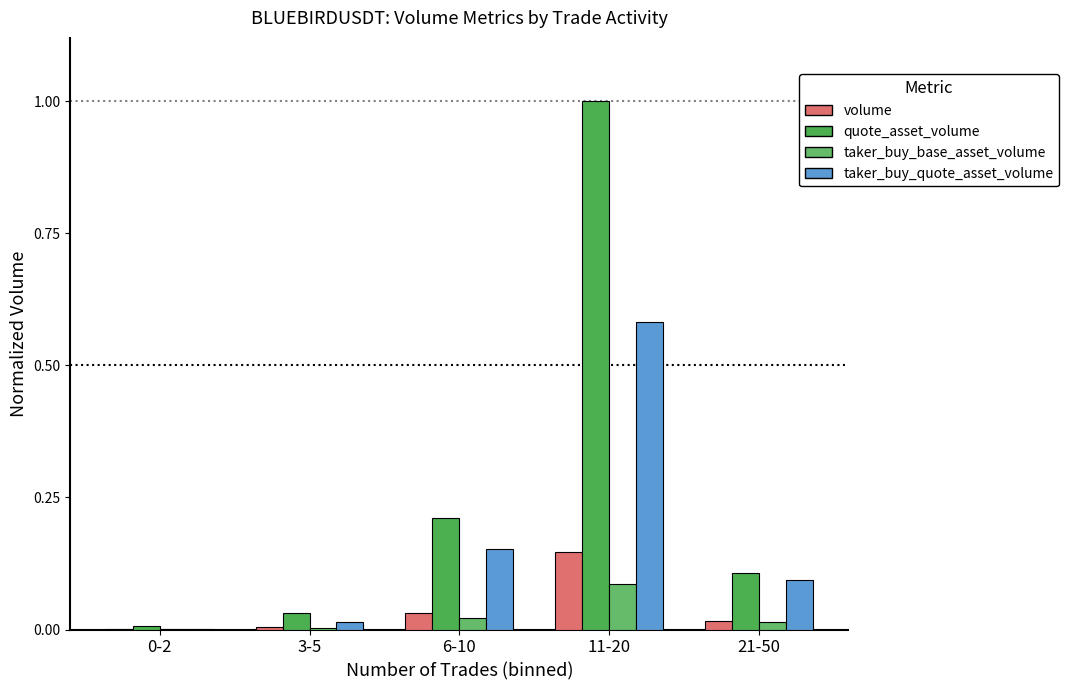

At which category does the chart reach its minimum across all series?

0-2